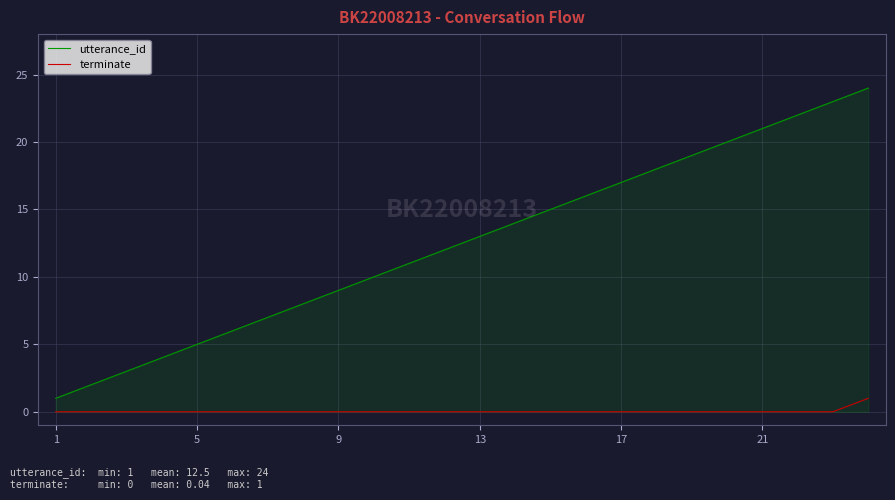

What is the difference between the maximum and minimum values in the terminate series?

1